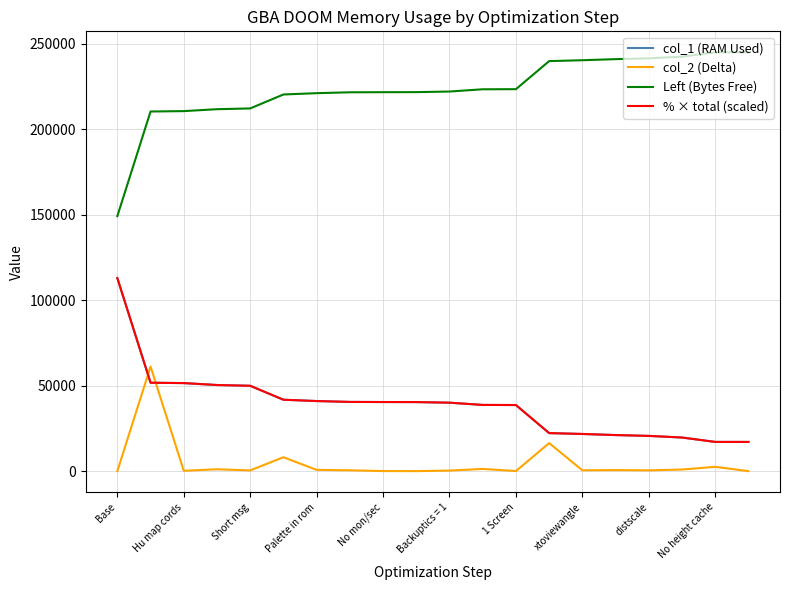

How many lines are shown in the chart?

4